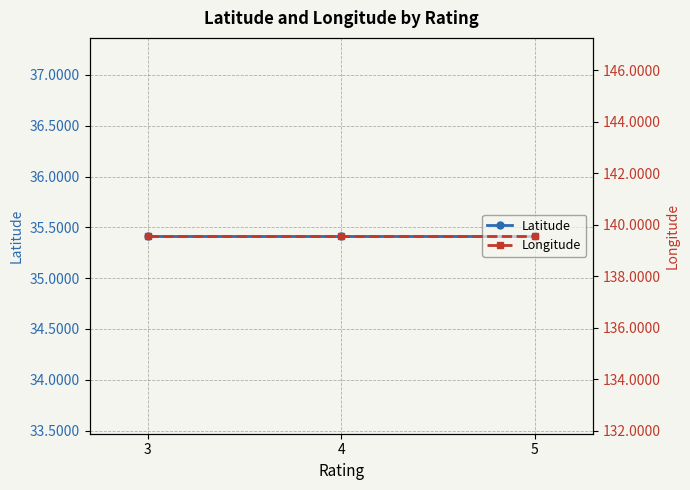

What is the value of the Longitude point at the 2nd from the left?

139.6